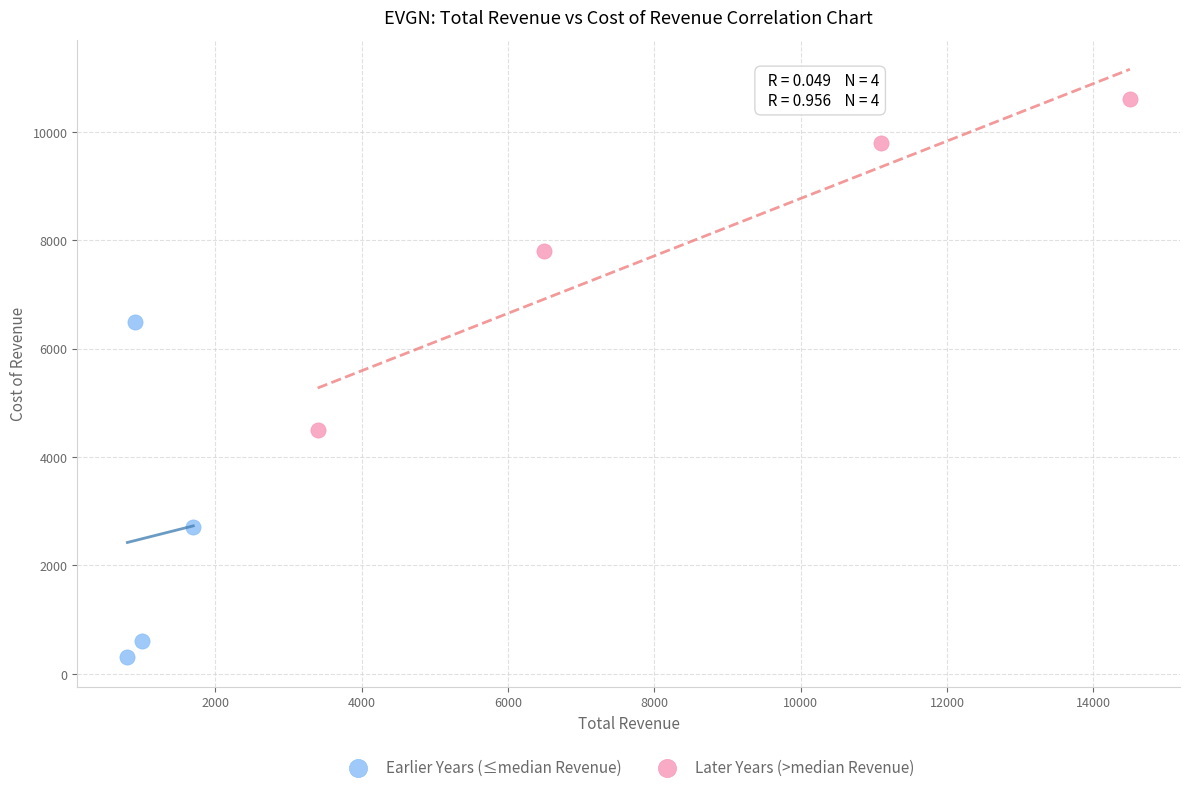

Which series reaches the maximum Y coordinate?

Later Years (>median Revenue)